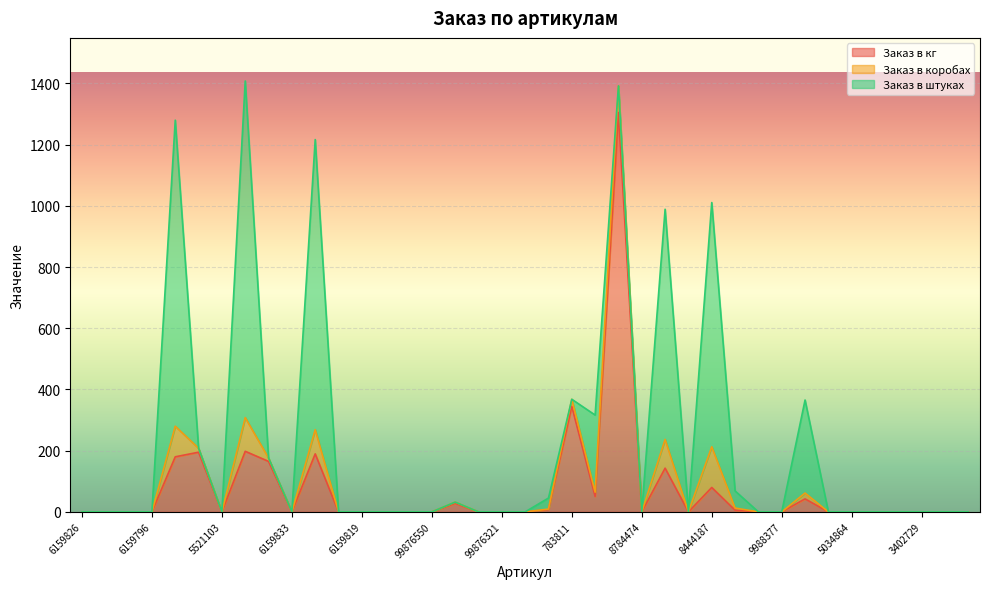

What is the difference between the second highest and second lowest values in the Заказ в штуках series?

1000.0